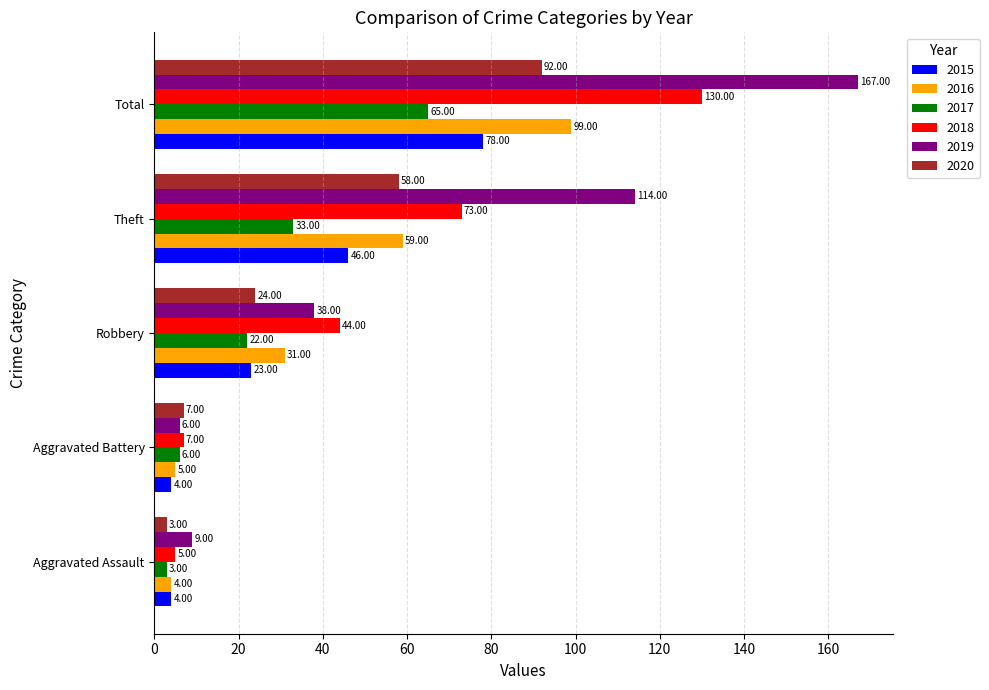

At which label does 2015 reach its peak?

Total